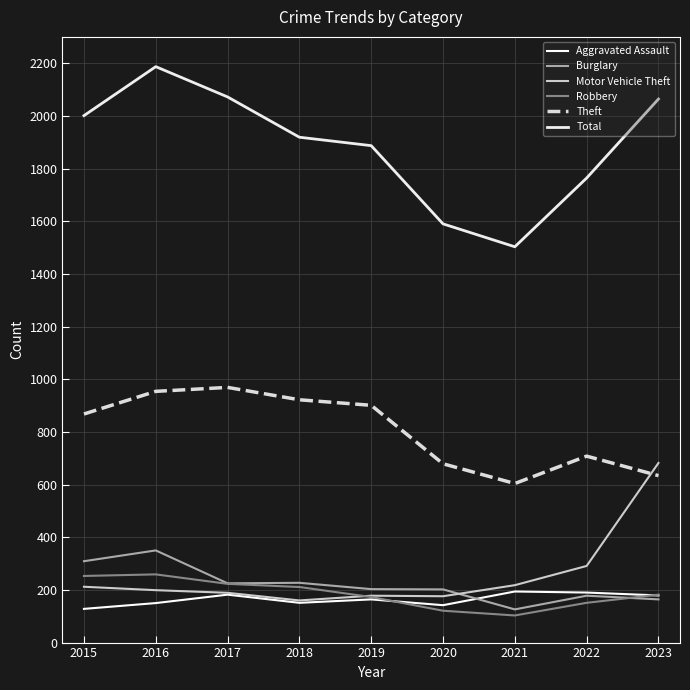

True or false: Robbery and Burglary cross at least once.

True